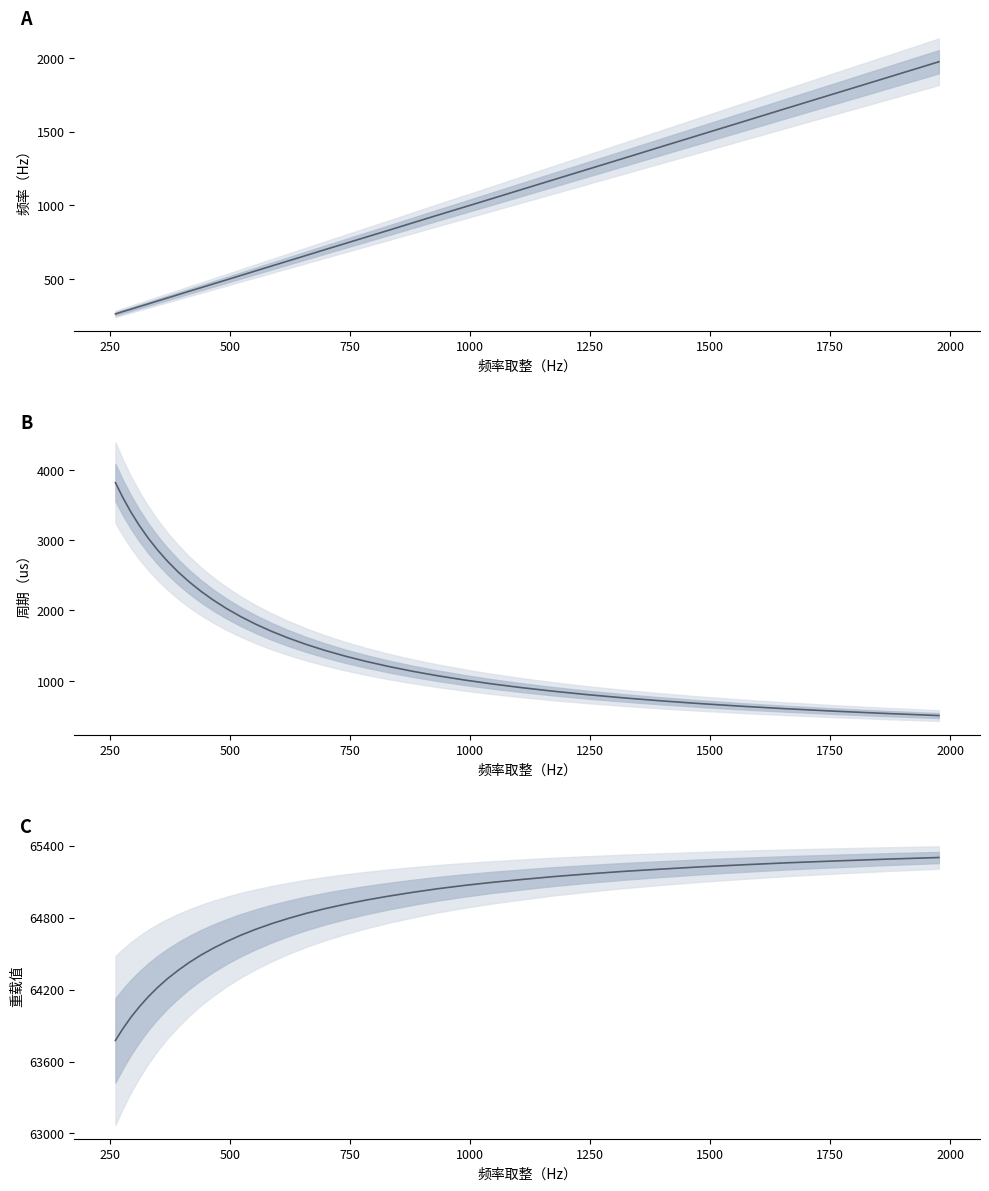

What is the average value of the 频率（Hz） series?

855.5